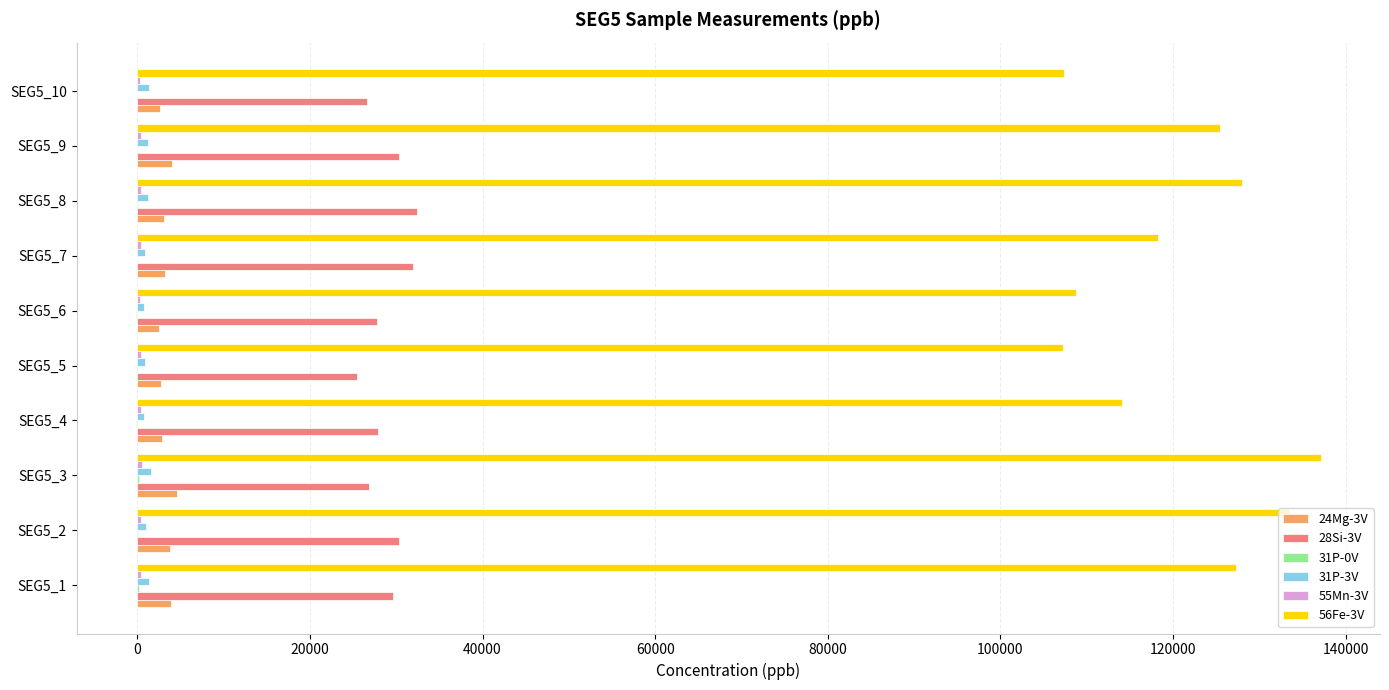

Which series has the largest total across all categories?

56Fe-3V